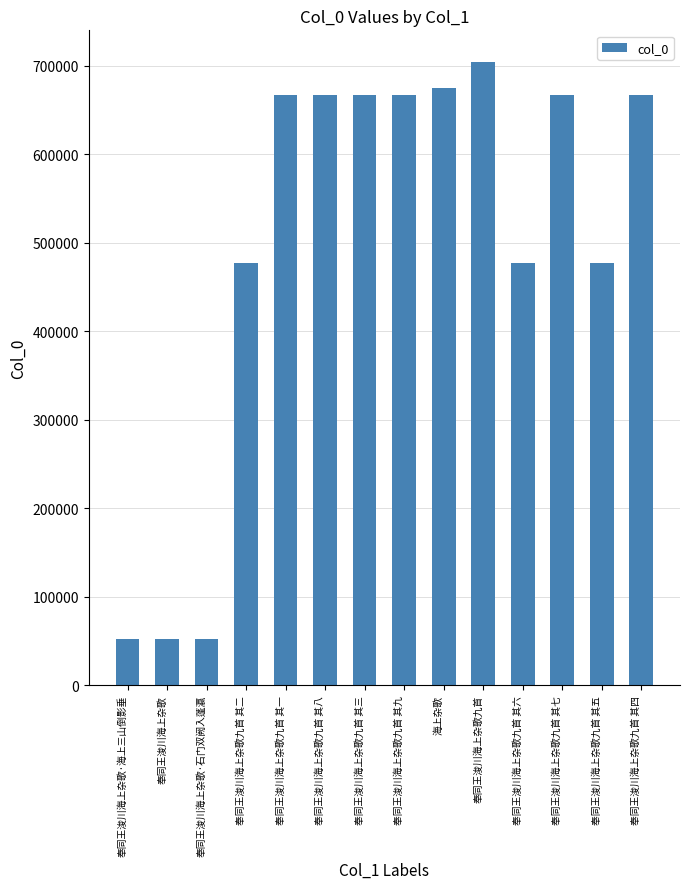

The value at 奉同王浚川海上杂歌九首 其四 is 189874. True or false?

False